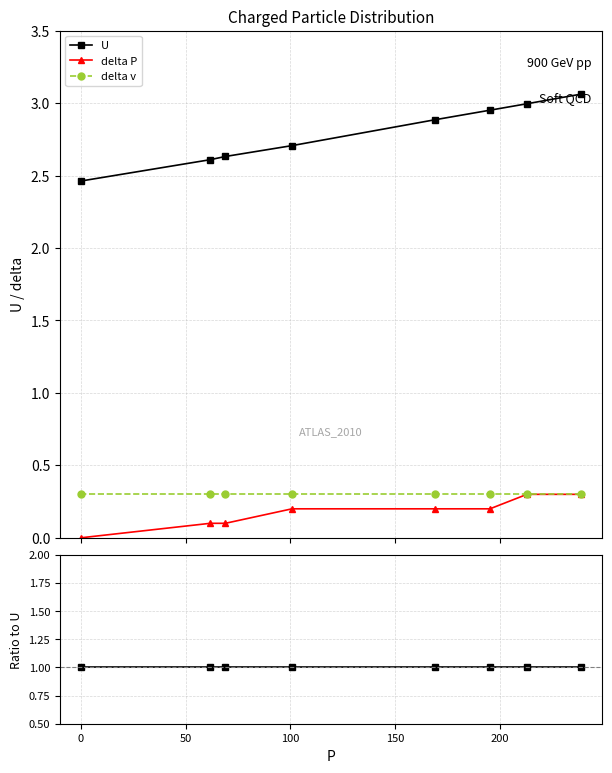

True or false: U has more than 0 points higher than both neighbors.

False